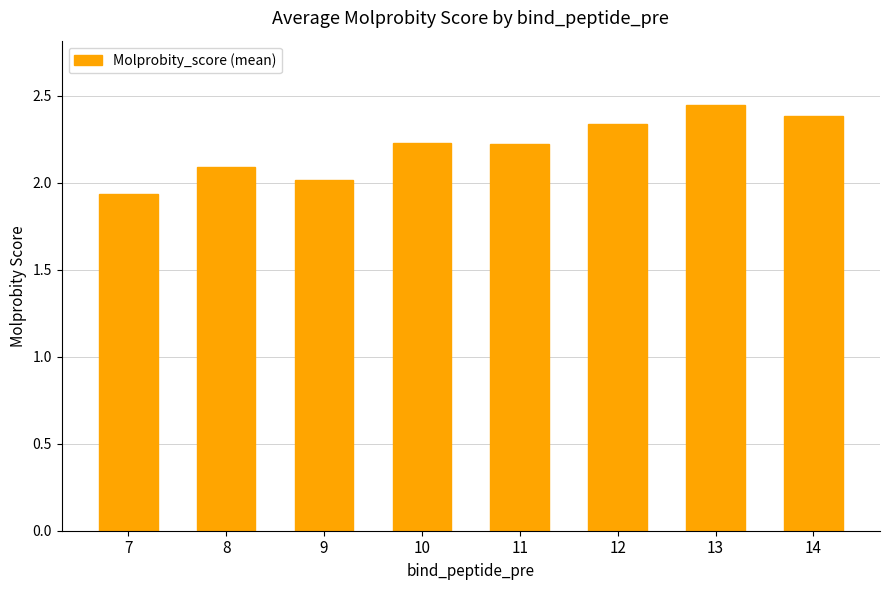

At which label is the value closest to 2?

9